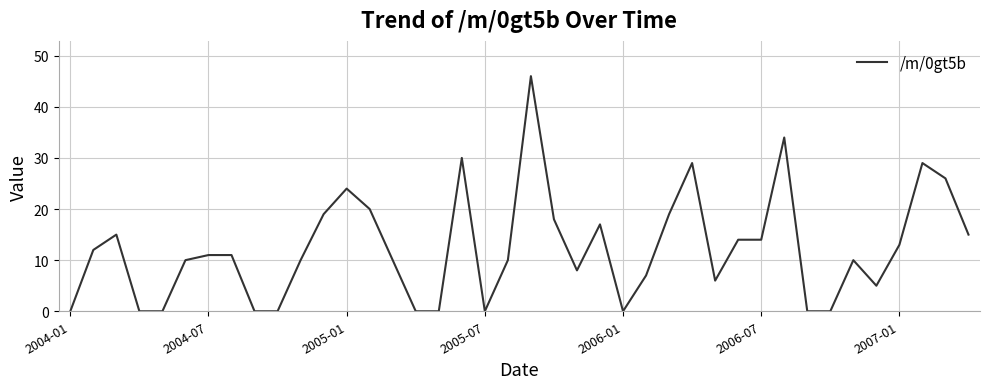

Is this an area chart (filled region under the line)?

No